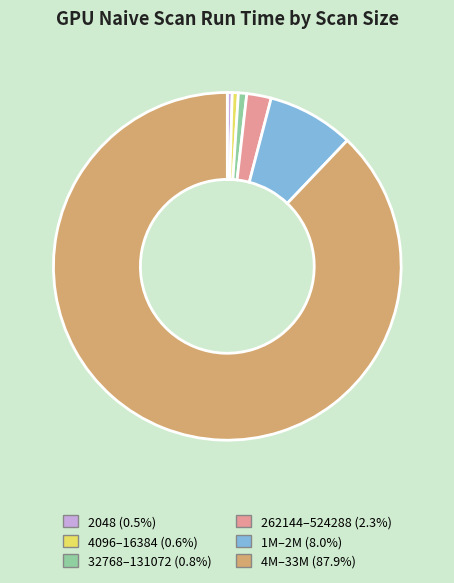

Is there any slice that represents more than half of the pie?

Yes